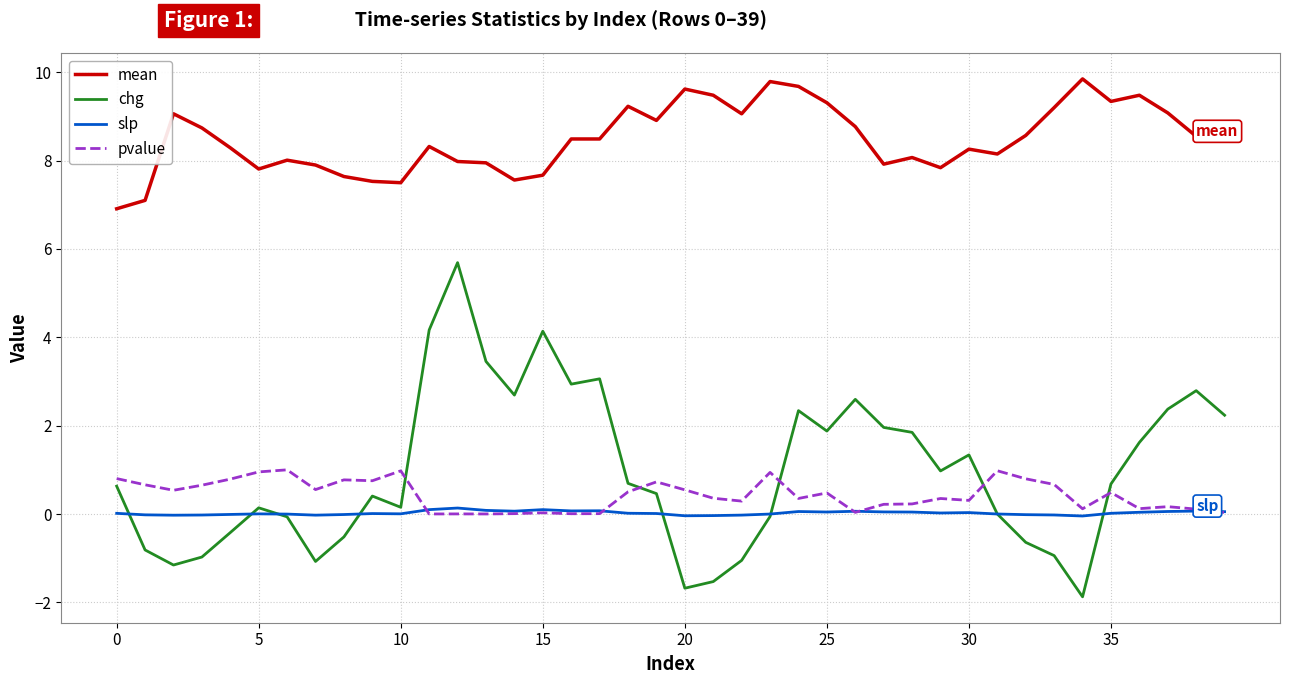

Which series has the largest range (max minus min)?

chg